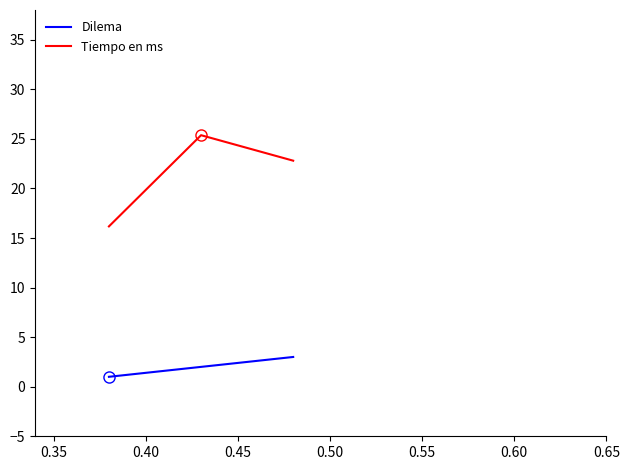

Which series has the largest range (max minus min)?

Tiempo en ms